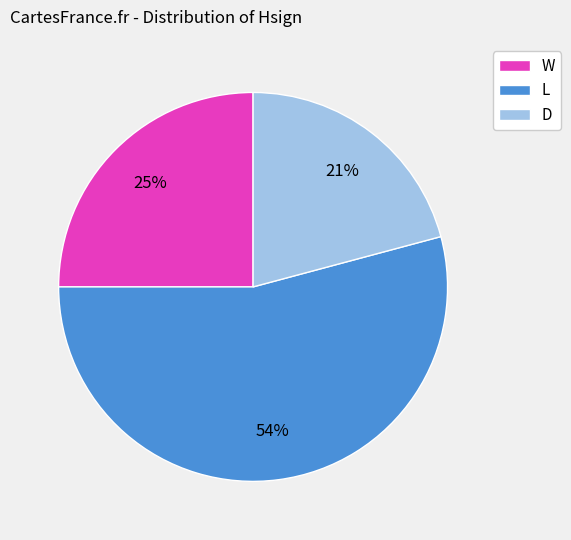

The D slice represents 21% of the pie. True or false?

True